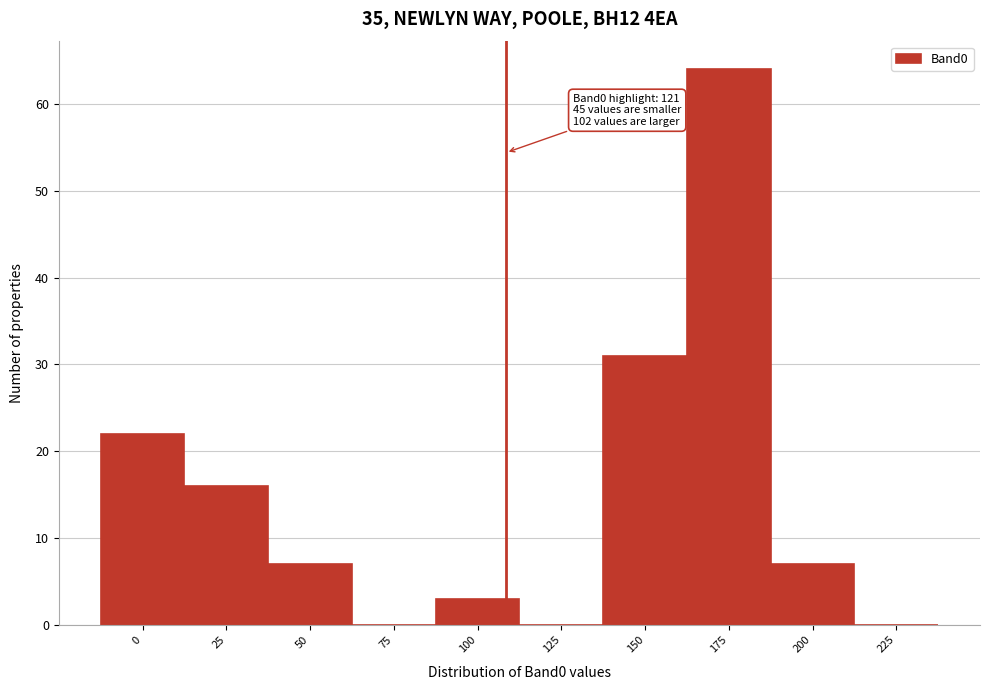

Reading right to left, extract all data points from this chart.

225=0	200=7	175=64	150=31	125=0	100=3	75=0	50=7	25=16	0=22